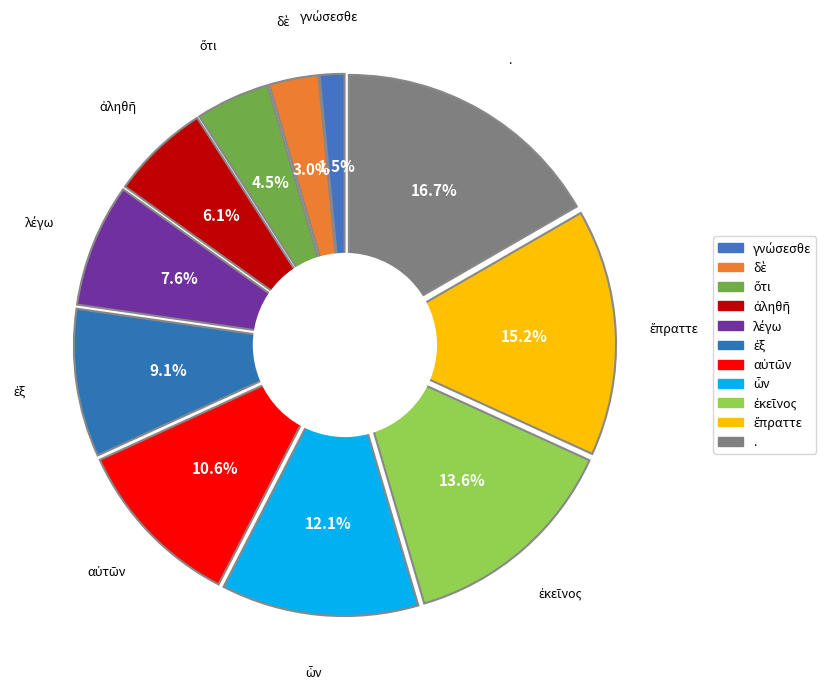

Does any single category account for the majority?

No